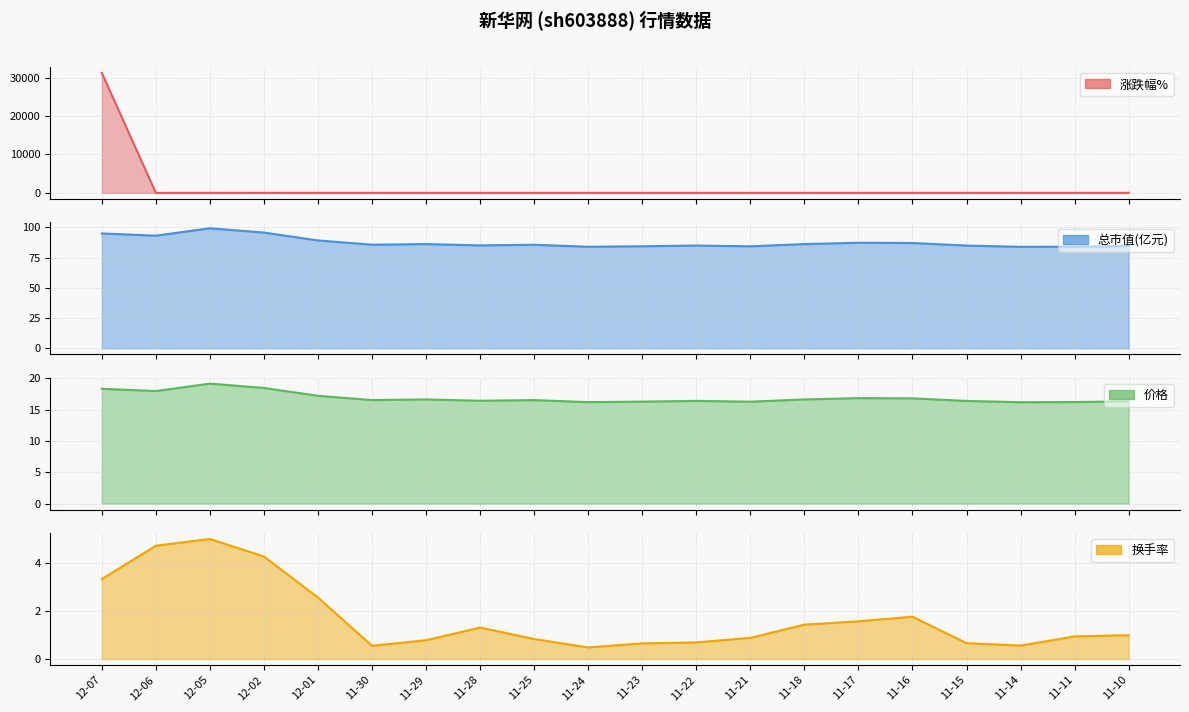

Reading left to right, list all the values displayed in this chart.

涨跌幅%: 31259.0	-6.2	3.7	7.3	4.1	-0.6	1.3	-0.6	2.0	-0.5	-0.7	0.8	-2.2	-1.2	0.2	2.5	1.2	-0.1	-0.7	2.0
总市值(亿元): 95.0	93.2	99.3	95.7	89.2	85.7	86.2	85.1	85.6	84.0	84.4	85.0	84.3	86.2	87.3	87.1	85.0	83.9	84.0	84.7
价格: 18.3	17.9	19.1	18.4	17.2	16.5	16.6	16.4	16.5	16.2	16.3	16.4	16.2	16.6	16.8	16.8	16.4	16.2	16.2	16.3
换手率: 3.3	4.7	5.0	4.3	2.6	0.6	0.8	1.3	0.8	0.5	0.7	0.7	0.9	1.4	1.6	1.8	0.7	0.6	0.9	1.0